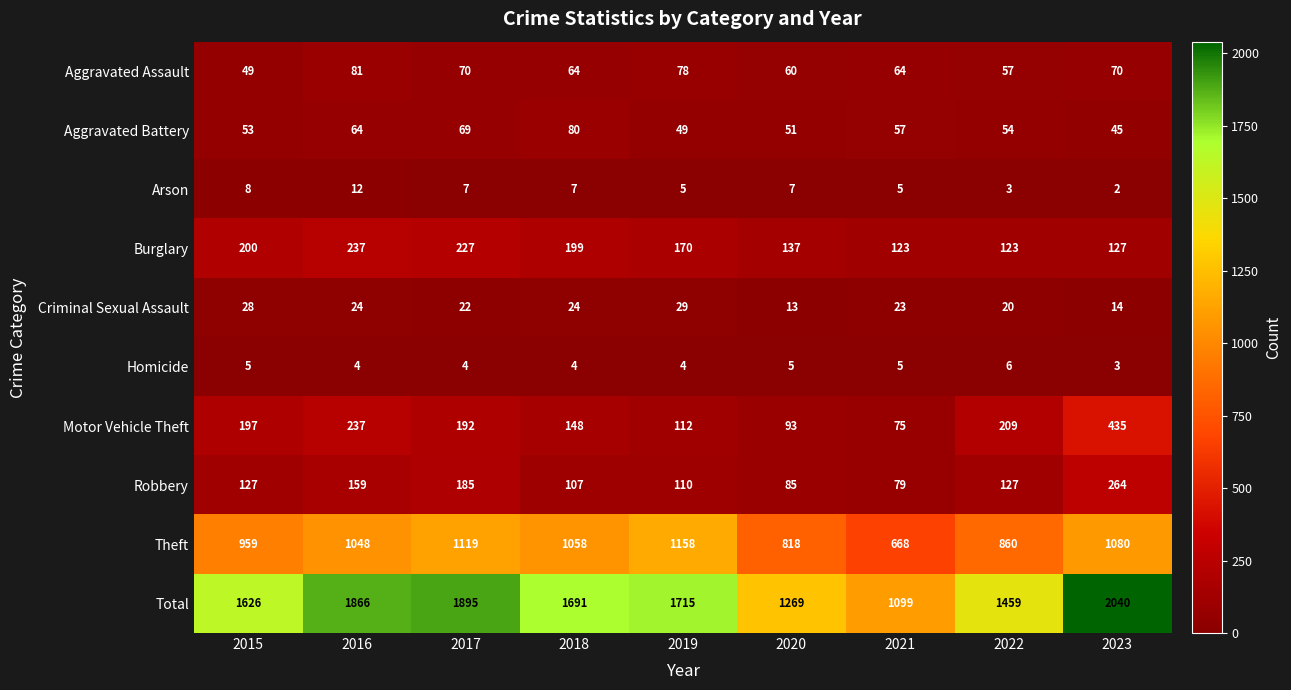

What is the minimum value shown in the chart?

2